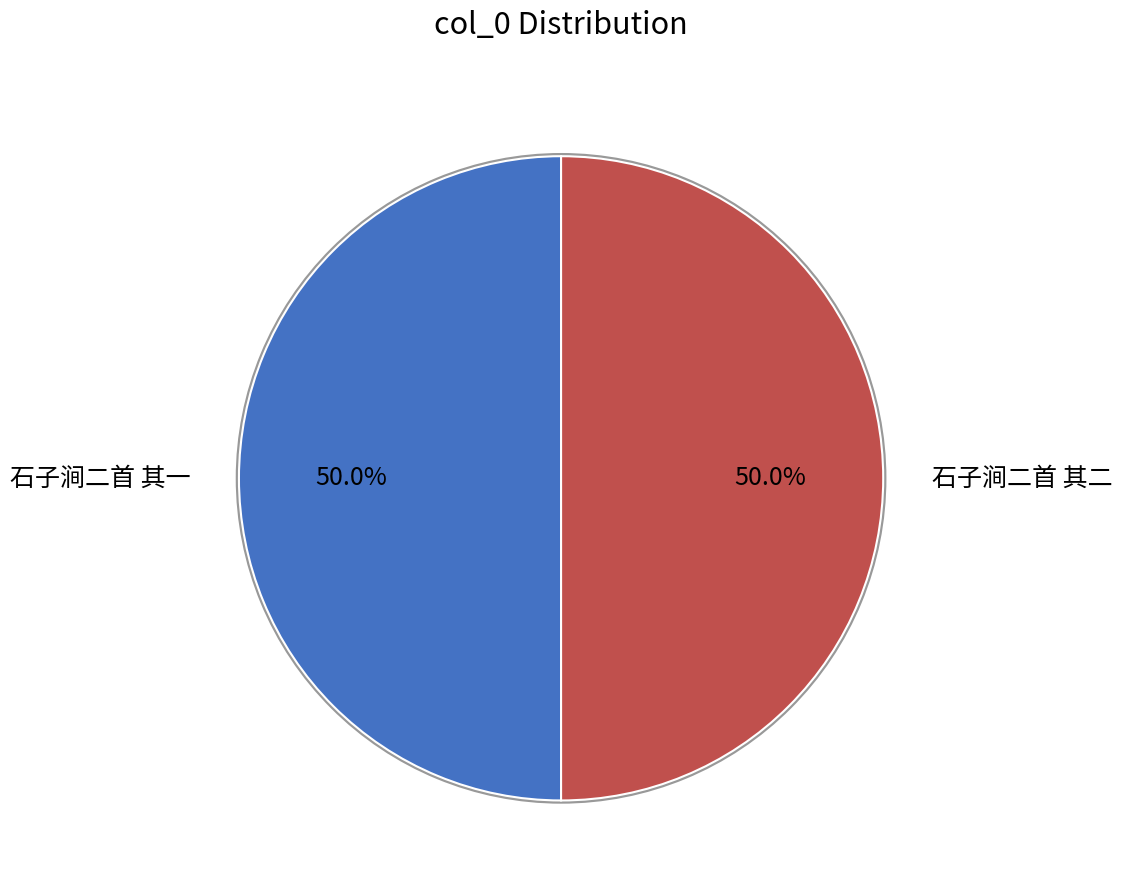

What percentage is the 石子涧二首 其二 slice, to the nearest percent?

50%